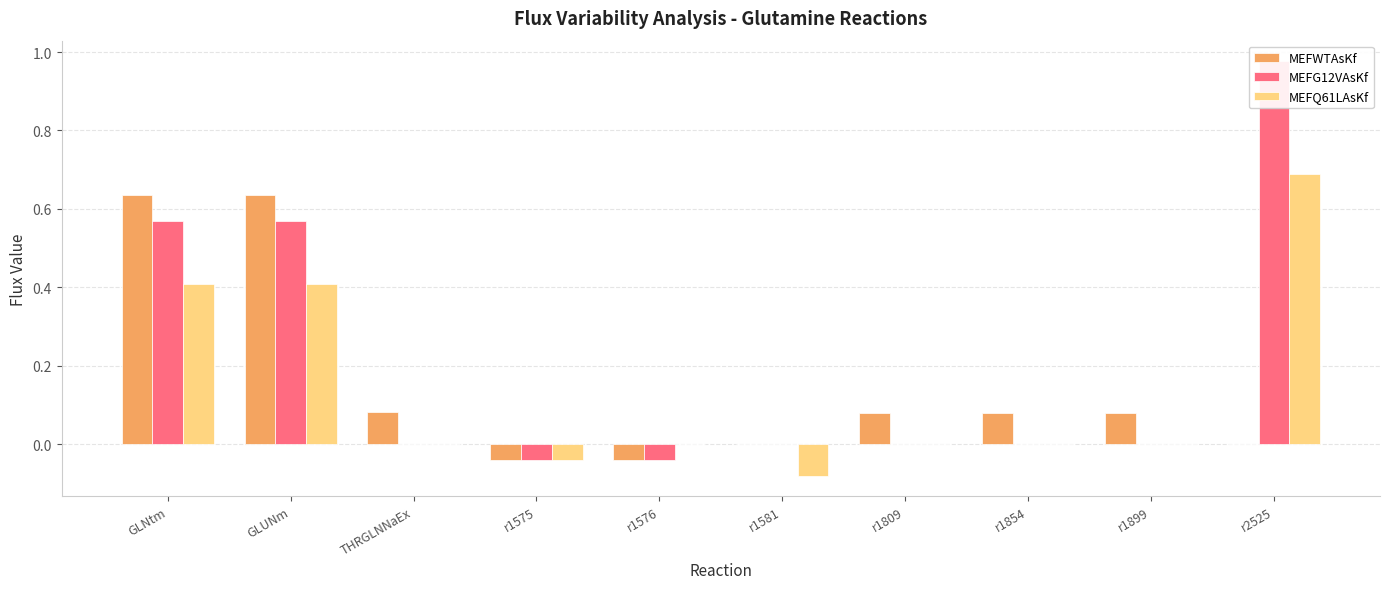

Rank the categories by MEFG12VAsKf value from lowest to highest.

r1575, r1576, THRGLNNaEx, r1581, r1809, r1854, r1899, GLNtm, GLUNm, r2525